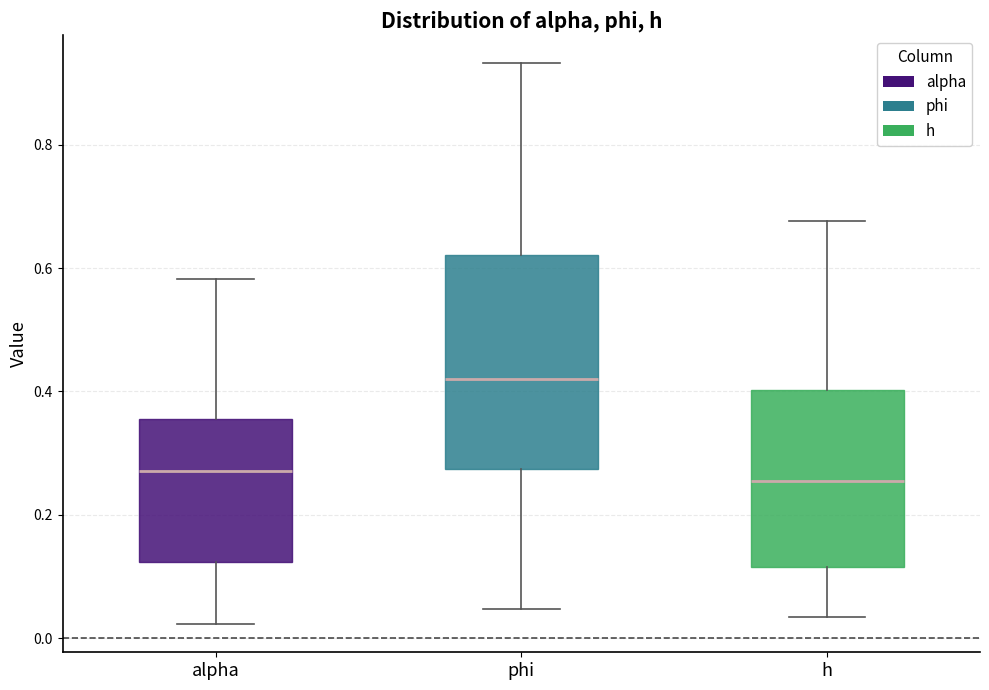

Where does the lower whisker of the box for phi end on the y-axis? The values are not printed on the chart, so give them approximately, as read against the axis.

0.04